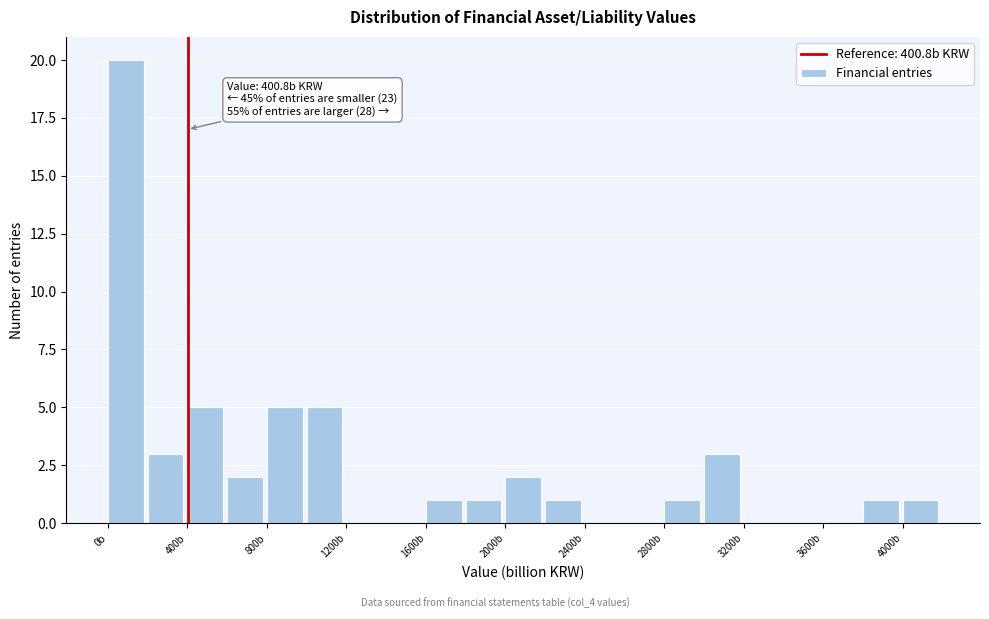

Over which range of the x-axis is the bar tallest?

0 to 200